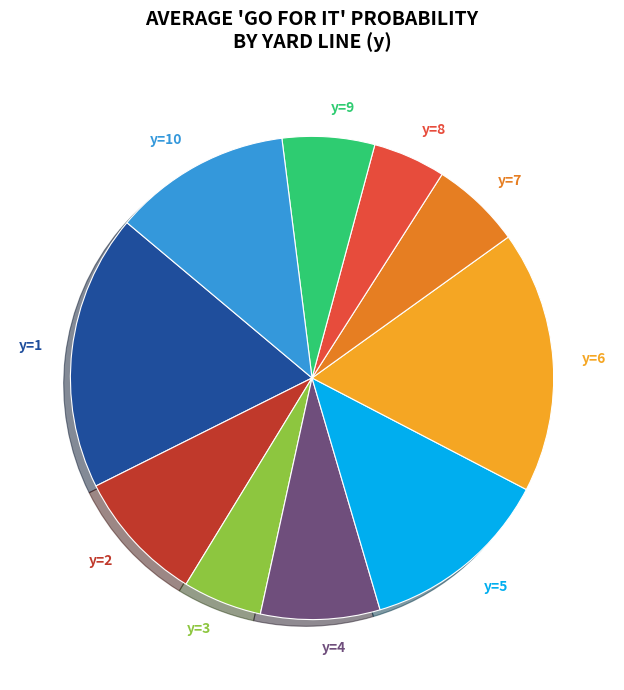

Is it true that y=9 is 1% of the pie?

False